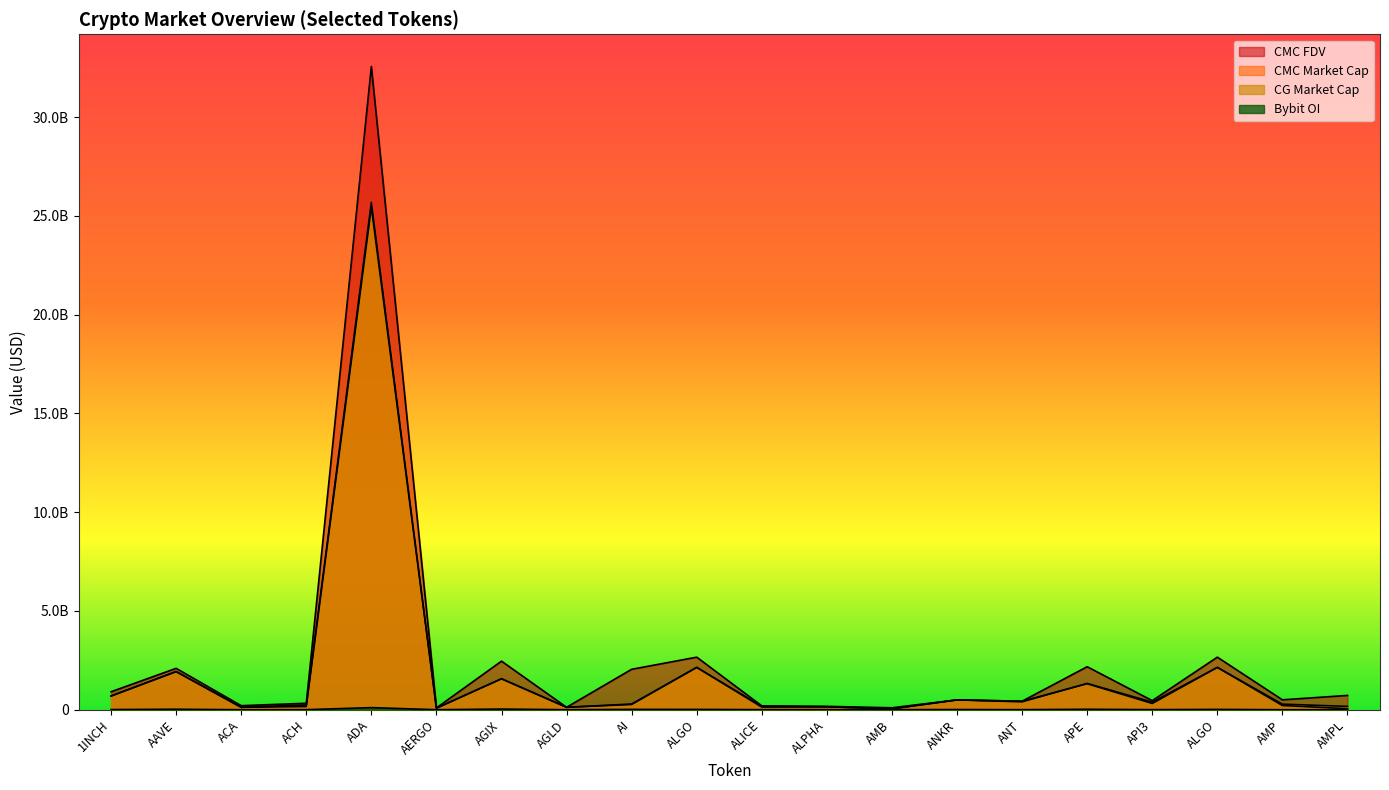

True or false: CMC_FDV and CMC_MarketCap intersect in this chart.

False